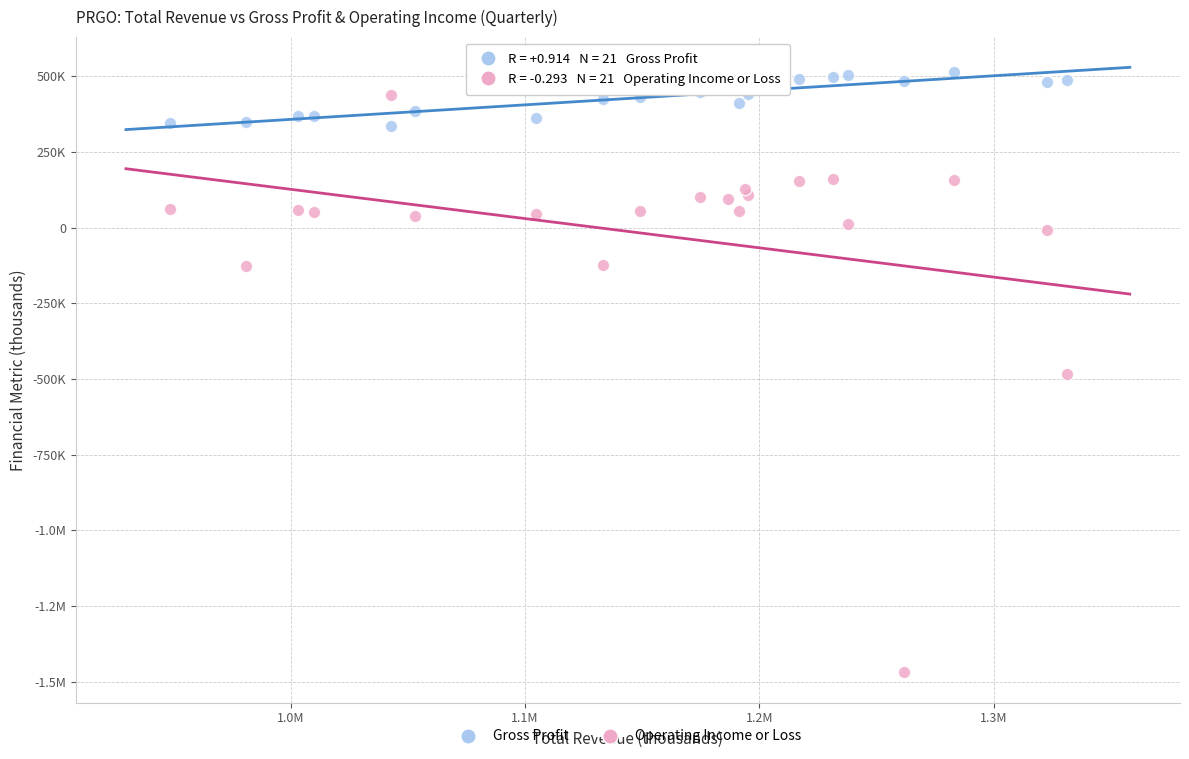

What are all the series names shown in the legend?

Gross Profit, Operating Income or Loss